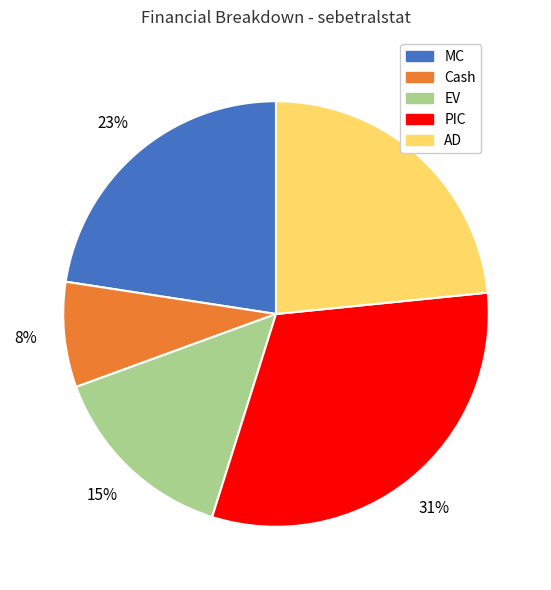

What percentage is the Cash slice, to the nearest percent?

8%